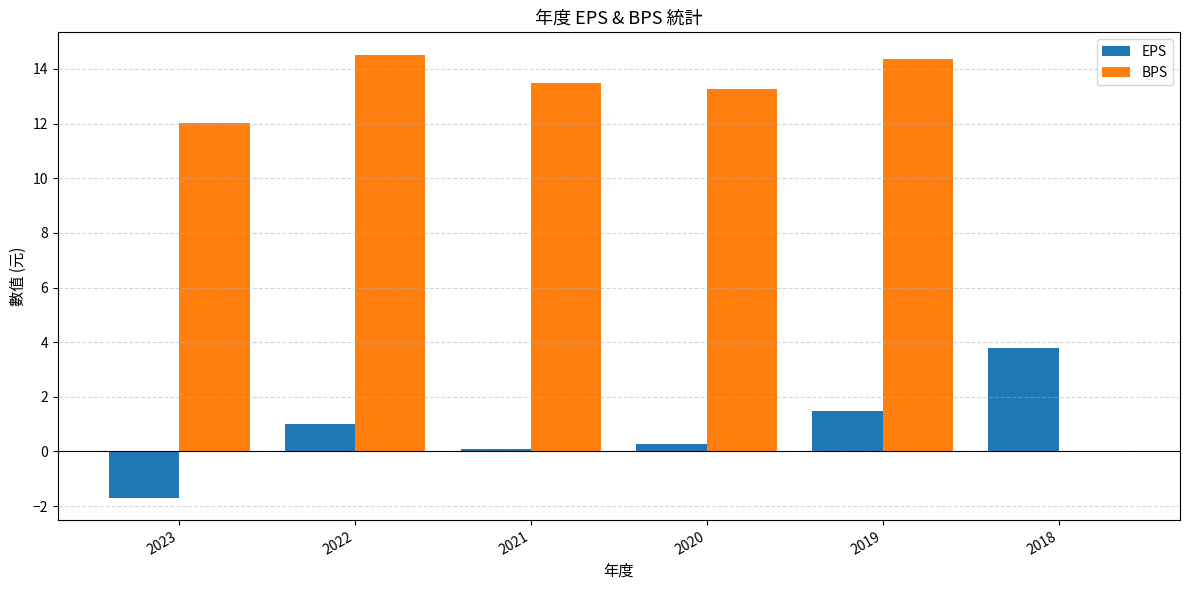

Which series changed the most between 2022 and 2018?

BPS